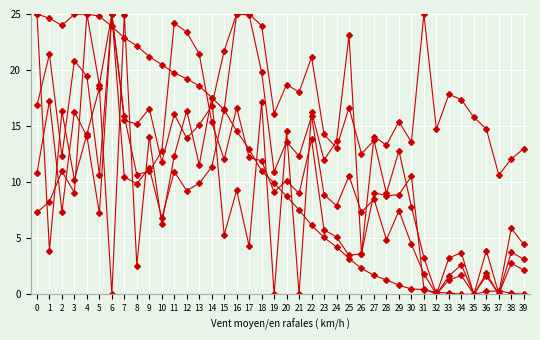

How many data points does each series have?

40